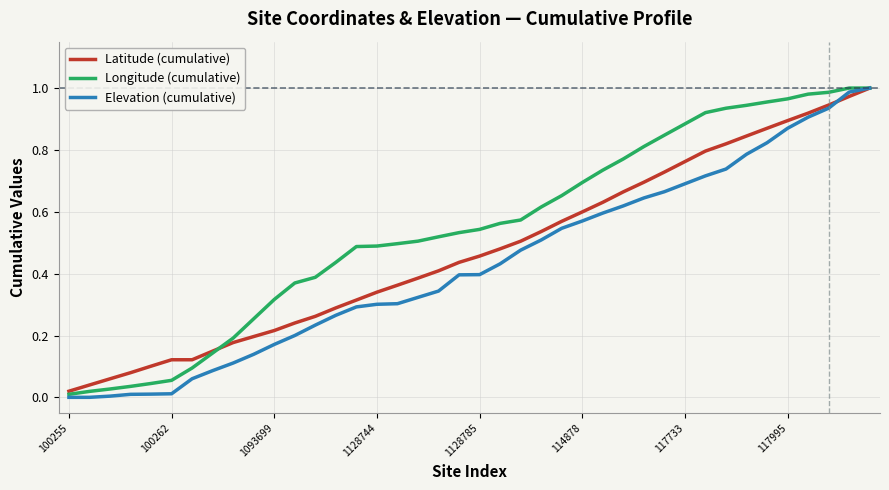

Which series has the largest total across all categories?

Longitude (cumulative)